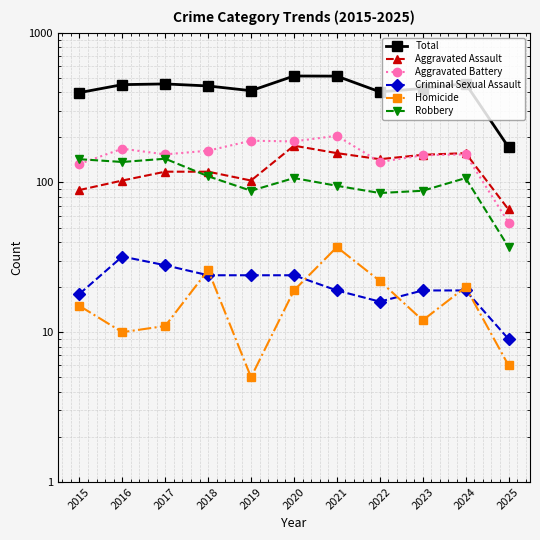

Which category has the lowest value across all series?

2019